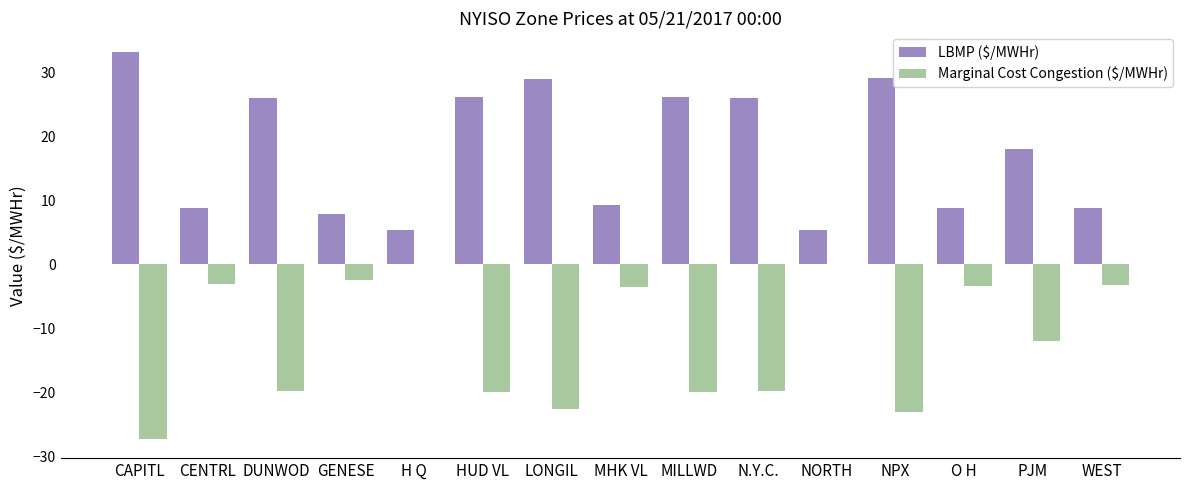

The value of Marginal Cost Congestion ($/MWHr) at CAPITL is -10.9. True or false?

False